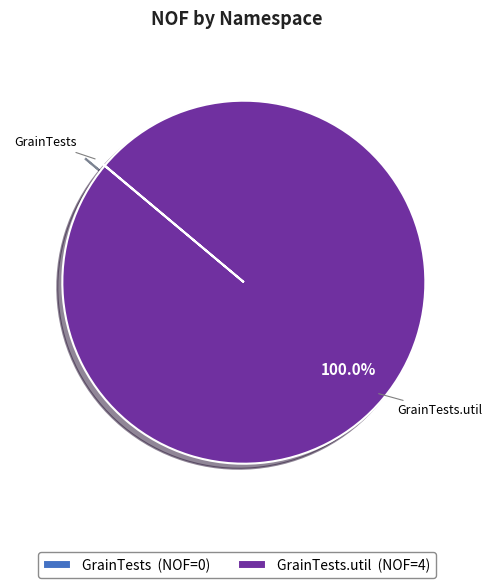

Is there any slice that represents more than half of the pie?

Yes